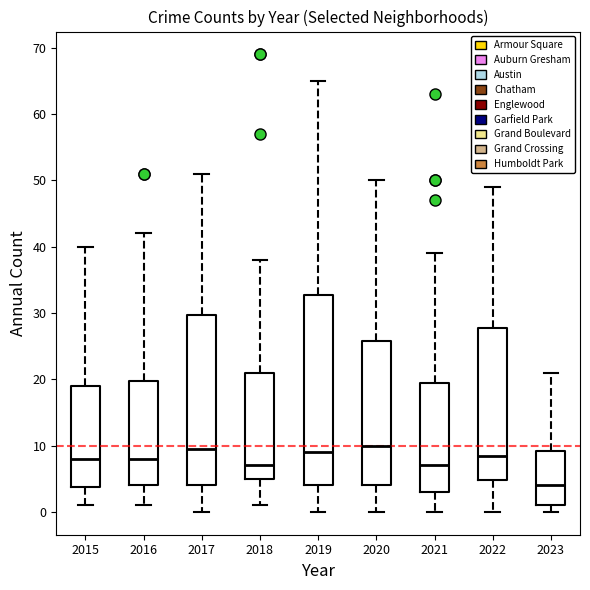

Where does the median line of the box at x = 2019 sit on the y-axis? The values are not printed on the chart, so give them approximately, as read against the axis.

9